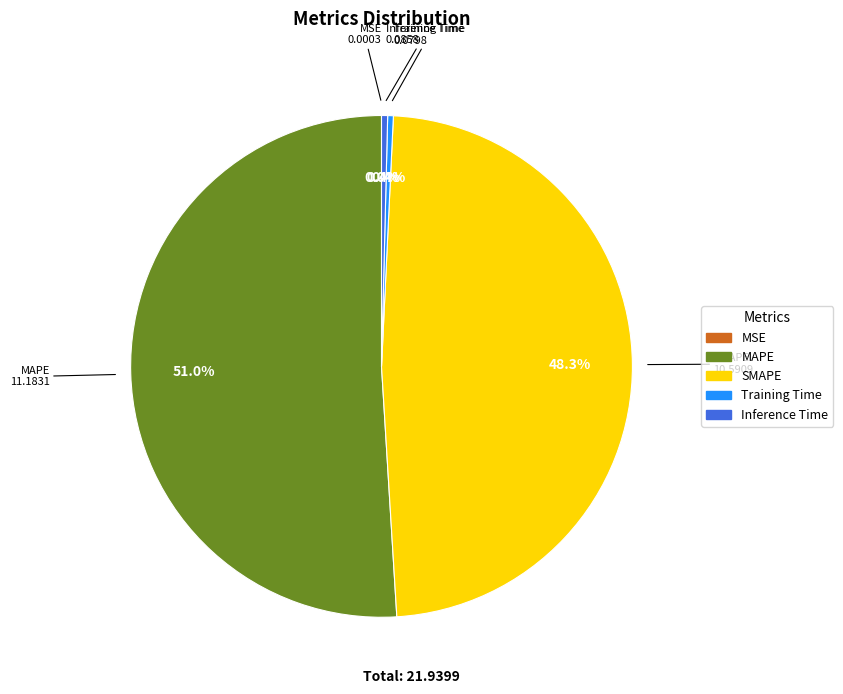

What is the largest slice in the pie chart?

MAPE